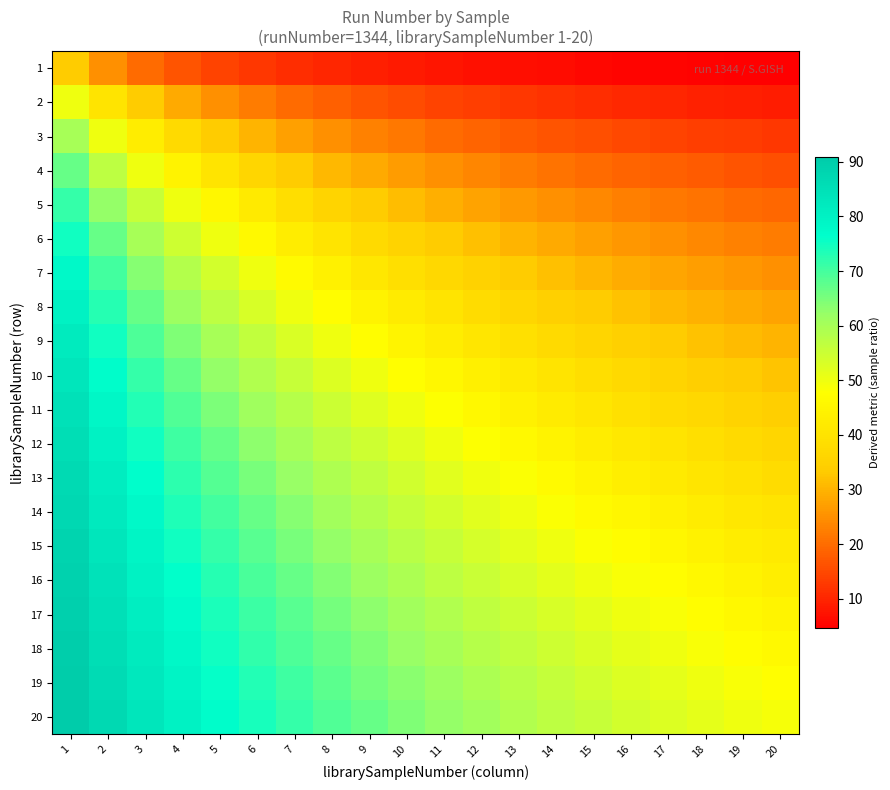

Reading left to right, extract all data points from this chart.

1: 1=33.3	2=25.0	3=20.0	4=16.7	5=14.3	6=12.5	7=11.1	8=10.0	9=9.1	10=8.3	11=7.7	12=7.1	13=6.7	14=6.2	15=5.9	16=5.6	17=5.3	18=5.0	19=4.8	20=4.5
2: 1=50.0	2=40.0	3=33.3	4=28.6	5=25.0	6=22.2	7=20.0	8=18.2	9=16.7	10=15.4	11=14.3	12=13.3	13=12.5	14=11.8	15=11.1	16=10.5	17=10.0	18=9.5	19=9.1	20=8.7
3: 1=60.0	2=50.0	3=42.9	4=37.5	5=33.3	6=30.0	7=27.3	8=25.0	9=23.1	10=21.4	11=20.0	12=18.8	13=17.6	14=16.7	15=15.8	16=15.0	17=14.3	18=13.6	19=13.0	20=12.5
4: 1=66.7	2=57.1	3=50.0	4=44.4	5=40.0	6=36.4	7=33.3	8=30.8	9=28.6	10=26.7	11=25.0	12=23.5	13=22.2	14=21.1	15=20.0	16=19.0	17=18.2	18=17.4	19=16.7	20=16.0
5: 1=71.4	2=62.5	3=55.6	4=50.0	5=45.5	6=41.7	7=38.5	8=35.7	9=33.3	10=31.2	11=29.4	12=27.8	13=26.3	14=25.0	15=23.8	16=22.7	17=21.7	18=20.8	19=20.0	20=19.2
6: 1=75.0	2=66.7	3=60.0	4=54.5	5=50.0	6=46.2	7=42.9	8=40.0	9=37.5	10=35.3	11=33.3	12=31.6	13=30.0	14=28.6	15=27.3	16=26.1	17=25.0	18=24.0	19=23.1	20=22.2
7: 1=77.8	2=70.0	3=63.6	4=58.3	5=53.8	6=50.0	7=46.7	8=43.8	9=41.2	10=38.9	11=36.8	12=35.0	13=33.3	14=31.8	15=30.4	16=29.2	17=28.0	18=26.9	19=25.9	20=25.0
8: 1=80.0	2=72.7	3=66.7	4=61.5	5=57.1	6=53.3	7=50.0	8=47.1	9=44.4	10=42.1	11=40.0	12=38.1	13=36.4	14=34.8	15=33.3	16=32.0	17=30.8	18=29.6	19=28.6	20=27.6
9: 1=81.8	2=75.0	3=69.2	4=64.3	5=60.0	6=56.2	7=52.9	8=50.0	9=47.4	10=45.0	11=42.9	12=40.9	13=39.1	14=37.5	15=36.0	16=34.6	17=33.3	18=32.1	19=31.0	20=30.0
10: 1=83.3	2=76.9	3=71.4	4=66.7	5=62.5	6=58.8	7=55.6	8=52.6	9=50.0	10=47.6	11=45.5	12=43.5	13=41.7	14=40.0	15=38.5	16=37.0	17=35.7	18=34.5	19=33.3	20=32.3
11: 1=84.6	2=78.6	3=73.3	4=68.8	5=64.7	6=61.1	7=57.9	8=55.0	9=52.4	10=50.0	11=47.8	12=45.8	13=44.0	14=42.3	15=40.7	16=39.3	17=37.9	18=36.7	19=35.5	20=34.4
12: 1=85.7	2=80.0	3=75.0	4=70.6	5=66.7	6=63.2	7=60.0	8=57.1	9=54.5	10=52.2	11=50.0	12=48.0	13=46.2	14=44.4	15=42.9	16=41.4	17=40.0	18=38.7	19=37.5	20=36.4
13: 1=86.7	2=81.2	3=76.5	4=72.2	5=68.4	6=65.0	7=61.9	8=59.1	9=56.5	10=54.2	11=52.0	12=50.0	13=48.1	14=46.4	15=44.8	16=43.3	17=41.9	18=40.6	19=39.4	20=38.2
14: 1=87.5	2=82.4	3=77.8	4=73.7	5=70.0	6=66.7	7=63.6	8=60.9	9=58.3	10=56.0	11=53.8	12=51.9	13=50.0	14=48.3	15=46.7	16=45.2	17=43.8	18=42.4	19=41.2	20=40.0
15: 1=88.2	2=83.3	3=78.9	4=75.0	5=71.4	6=68.2	7=65.2	8=62.5	9=60.0	10=57.7	11=55.6	12=53.6	13=51.7	14=50.0	15=48.4	16=46.9	17=45.5	18=44.1	19=42.9	20=41.7
16: 1=88.9	2=84.2	3=80.0	4=76.2	5=72.7	6=69.6	7=66.7	8=64.0	9=61.5	10=59.3	11=57.1	12=55.2	13=53.3	14=51.6	15=50.0	16=48.5	17=47.1	18=45.7	19=44.4	20=43.2
17: 1=89.5	2=85.0	3=81.0	4=77.3	5=73.9	6=70.8	7=68.0	8=65.4	9=63.0	10=60.7	11=58.6	12=56.7	13=54.8	14=53.1	15=51.5	16=50.0	17=48.6	18=47.2	19=45.9	20=44.7
18: 1=90.0	2=85.7	3=81.8	4=78.3	5=75.0	6=72.0	7=69.2	8=66.7	9=64.3	10=62.1	11=60.0	12=58.1	13=56.2	14=54.5	15=52.9	16=51.4	17=50.0	18=48.6	19=47.4	20=46.2
19: 1=90.5	2=86.4	3=82.6	4=79.2	5=76.0	6=73.1	7=70.4	8=67.9	9=65.5	10=63.3	11=61.3	12=59.4	13=57.6	14=55.9	15=54.3	16=52.8	17=51.4	18=50.0	19=48.7	20=47.5
20: 1=90.9	2=87.0	3=83.3	4=80.0	5=76.9	6=74.1	7=71.4	8=69.0	9=66.7	10=64.5	11=62.5	12=60.6	13=58.8	14=57.1	15=55.6	16=54.1	17=52.6	18=51.3	19=50.0	20=48.8